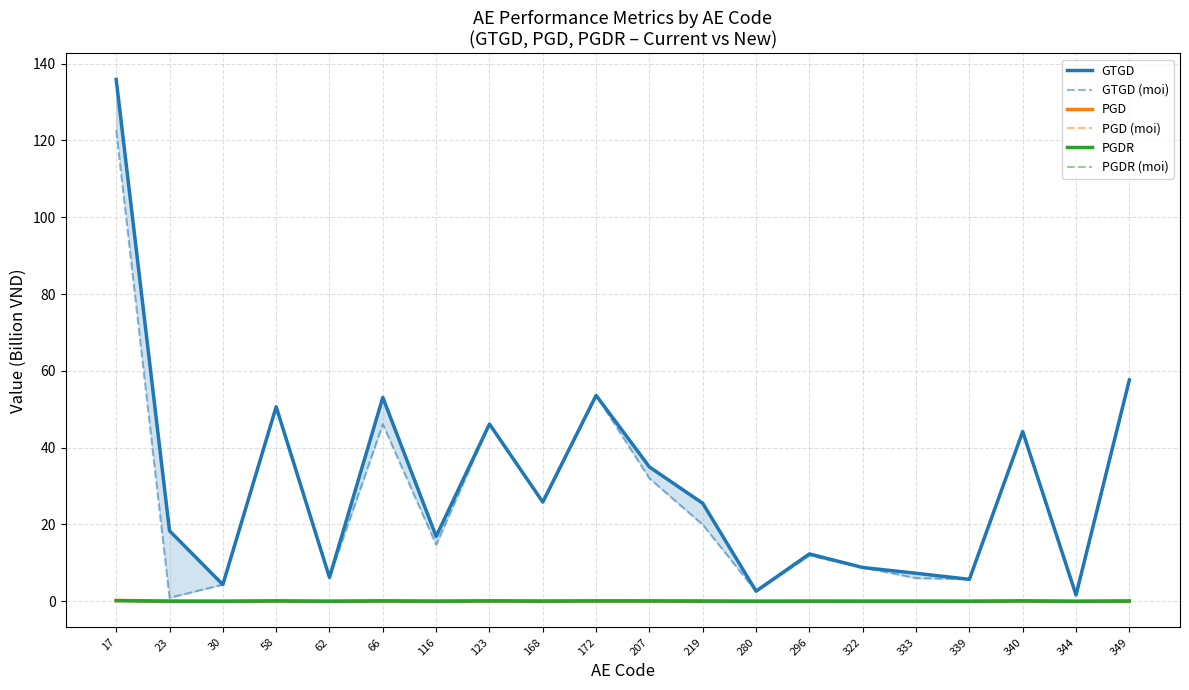

What is the total value across all series at 62?

12.5